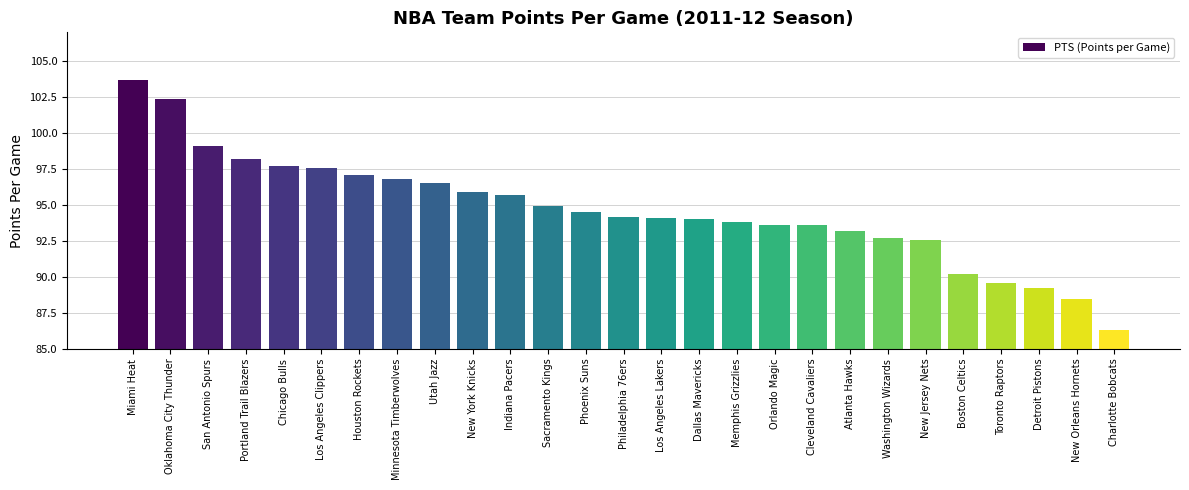

At which category does the chart reach its peak across all series?

Miami Heat